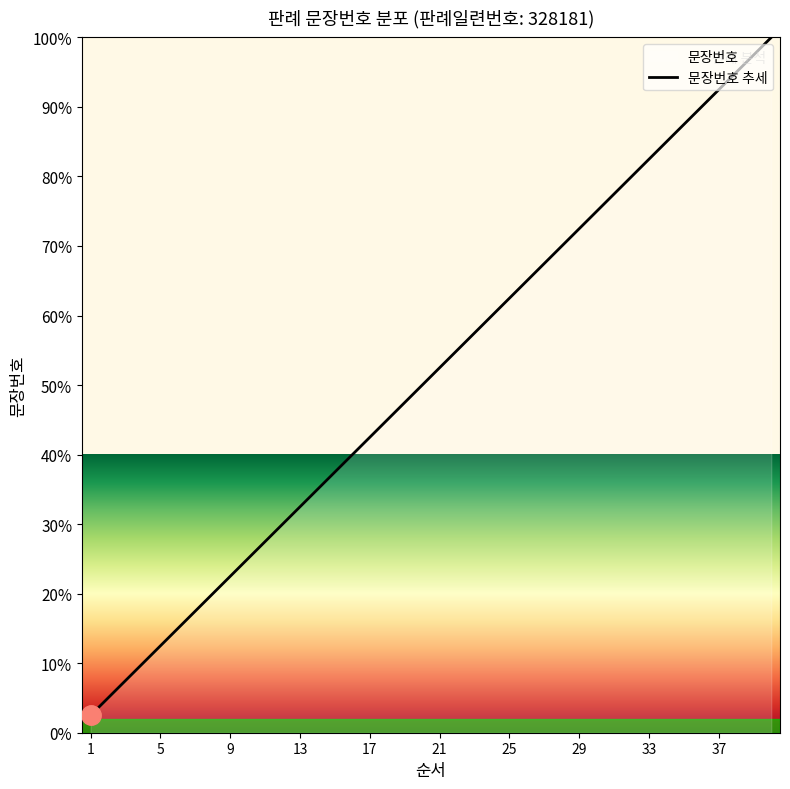

The value at 31 is 80.0. True or false?

True